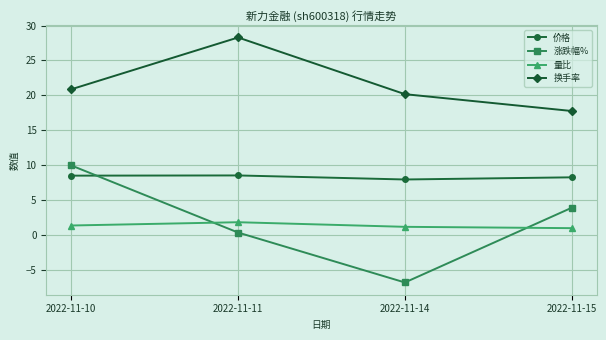

What is the sum of all 量比 values?

5.3